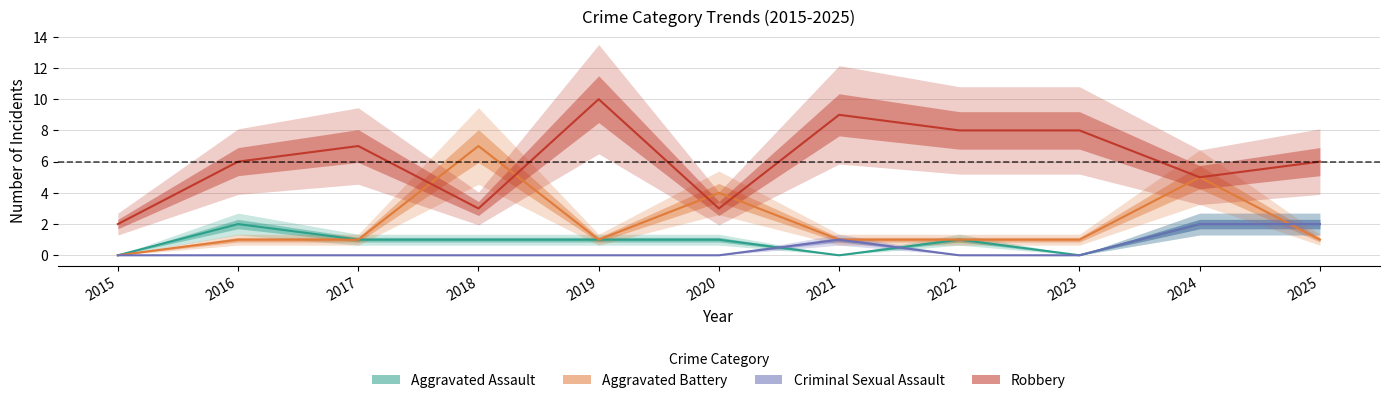

Which series has the largest range (max minus min)?

Robbery